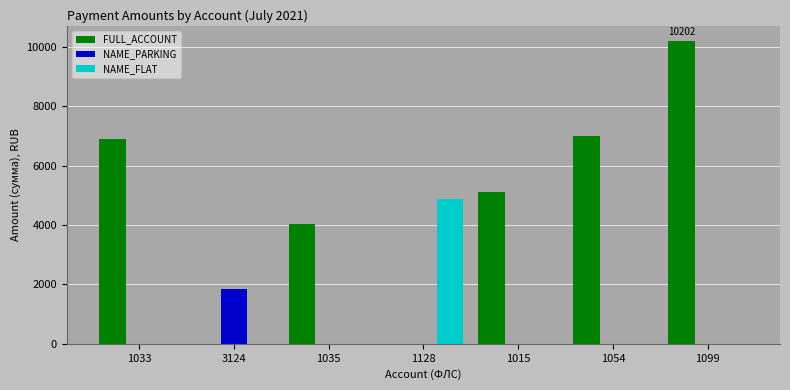

What are all the series names shown in the legend?

FULL_ACCOUNT, NAME_PARKING, NAME_FLAT